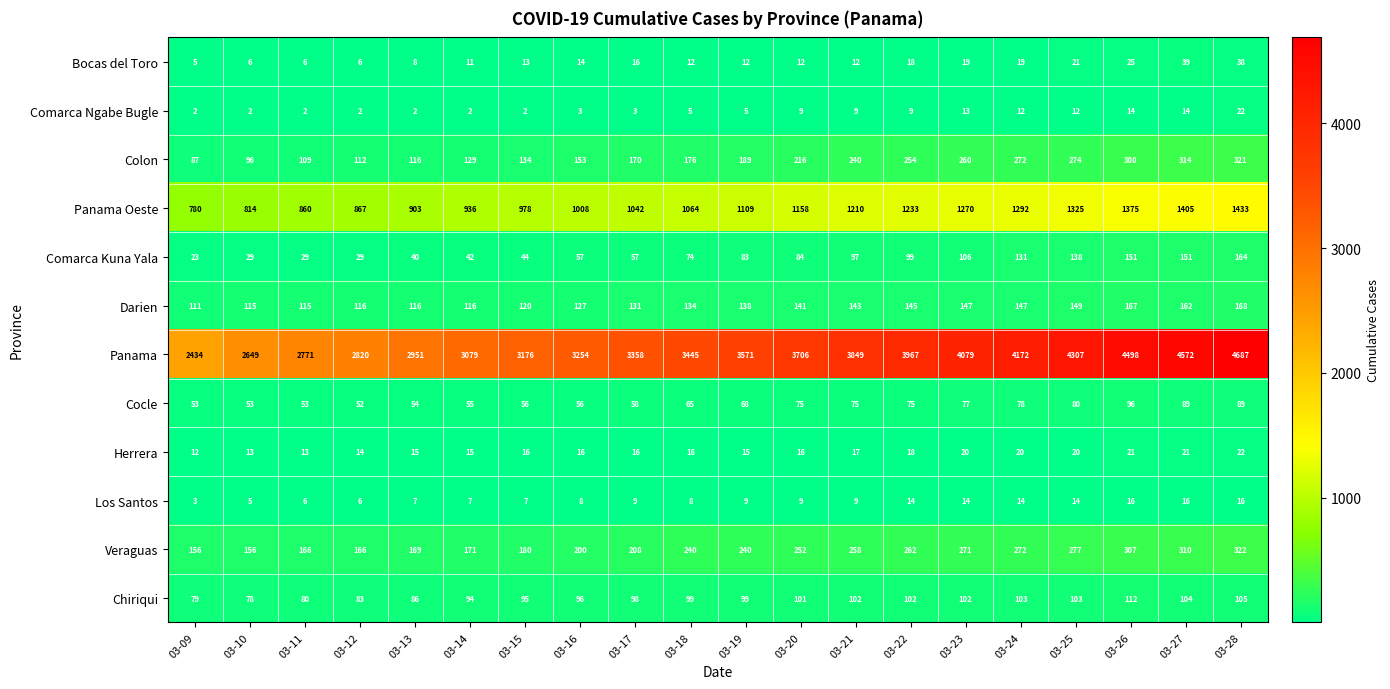

Count the number of categories in the chart.

20